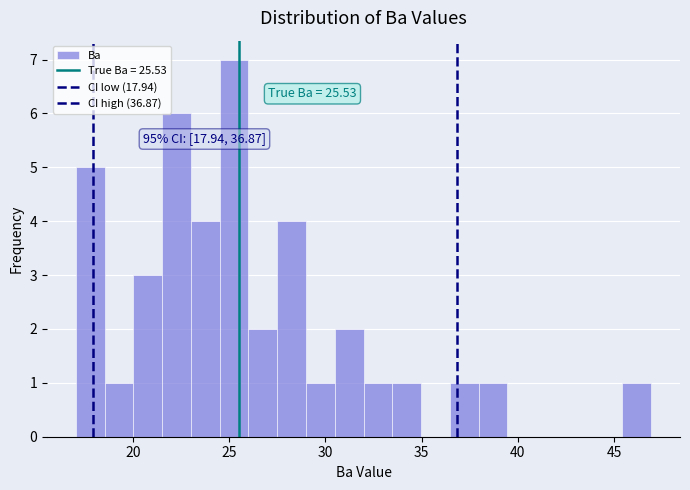

Around what value on the x-axis is the tallest bar? Give the approximate position of its centre, as read against the axis.

25.5